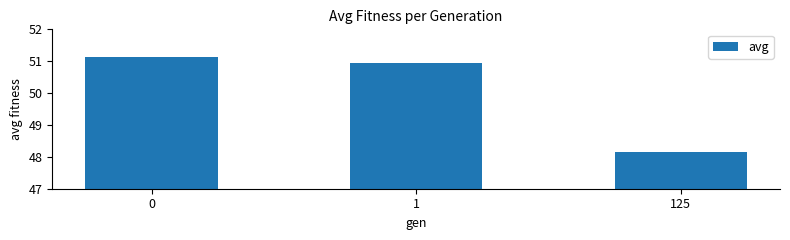

How many data points are less than 50?

1